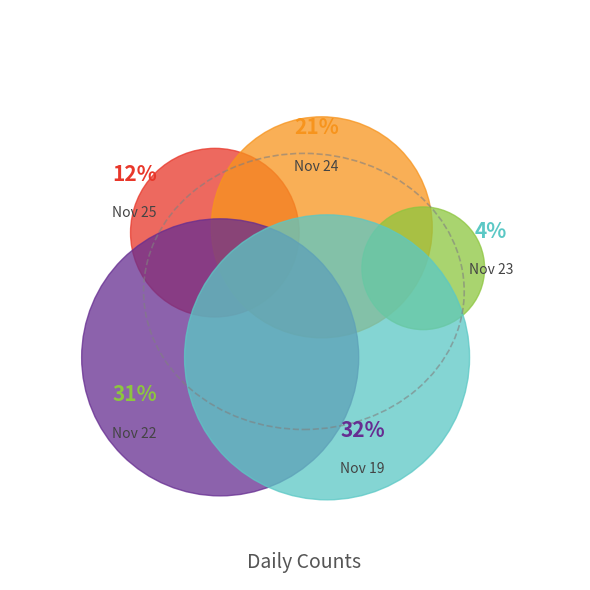

Is the sum of 20211122090000 and 20211124090000 greater than half?

Yes